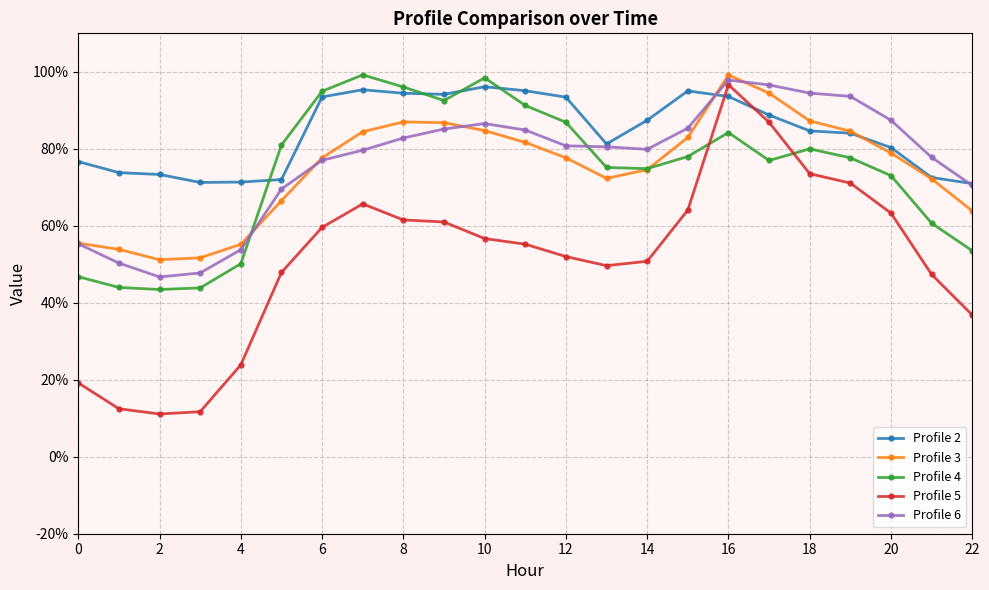

At how many categories does at least one series exceed 0?

23